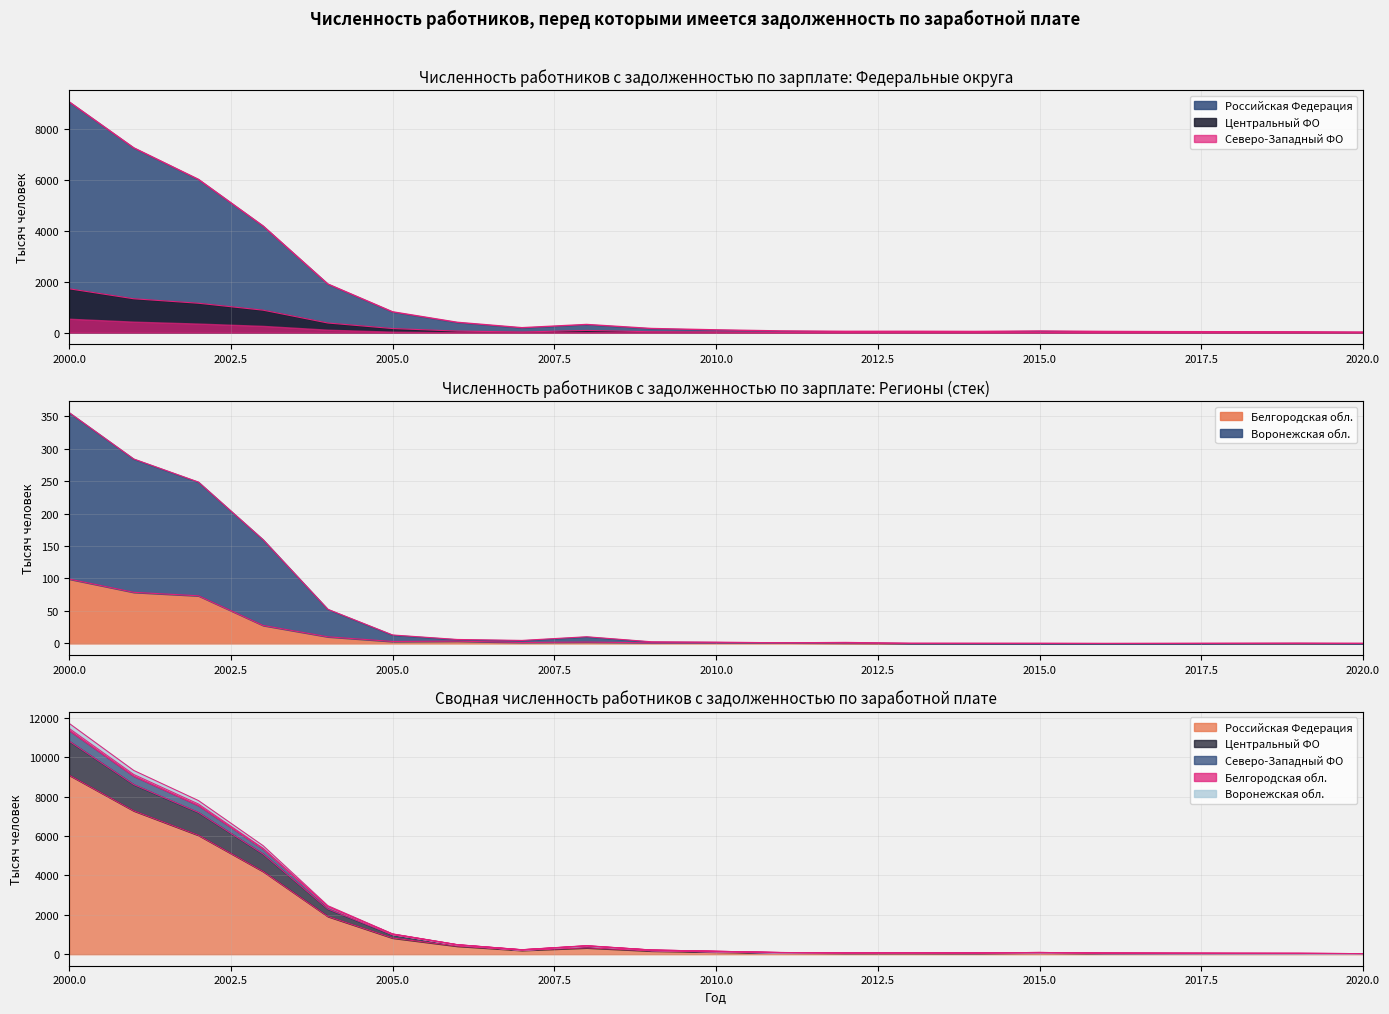

What is the value of the Белгородская обл. point at the 12th from the left?

1.0